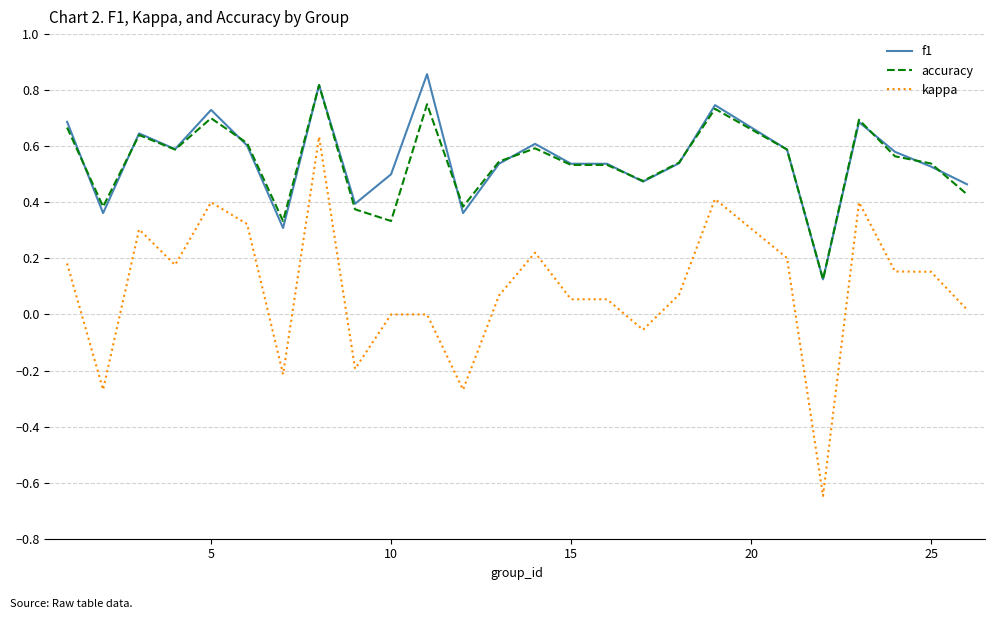

True or false: kappa and accuracy intersect in this chart.

False